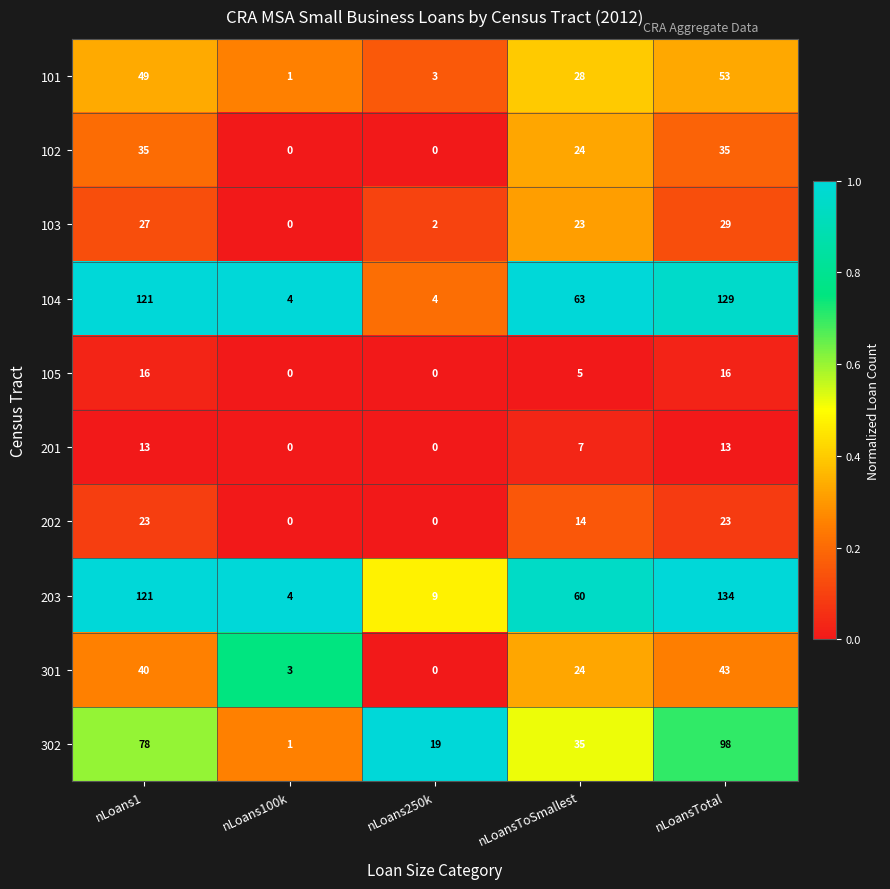

What is the sum of all 201 values?

33